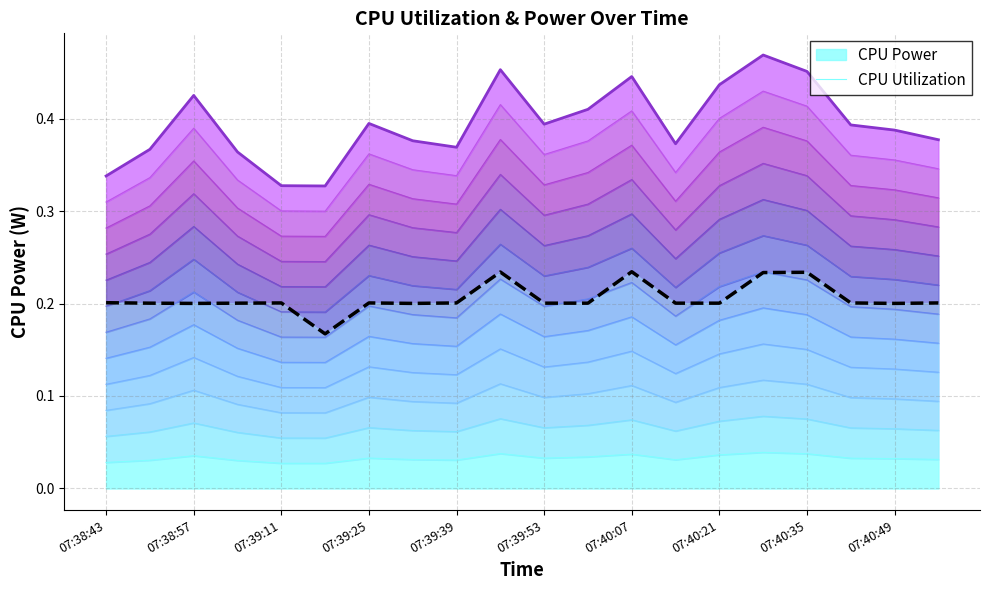

What are all the series names shown in the legend?

CPU Power, CPU Utilization